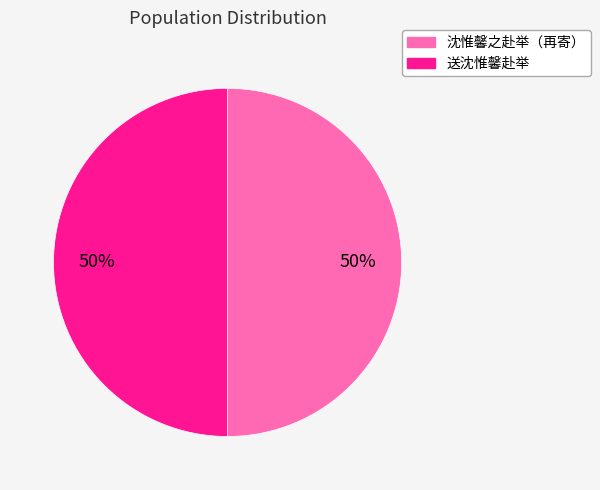

To the nearest percent, what is the combined percentage of 送沈惟馨赴举 and 沈惟馨之赴举（再寄）?

100%